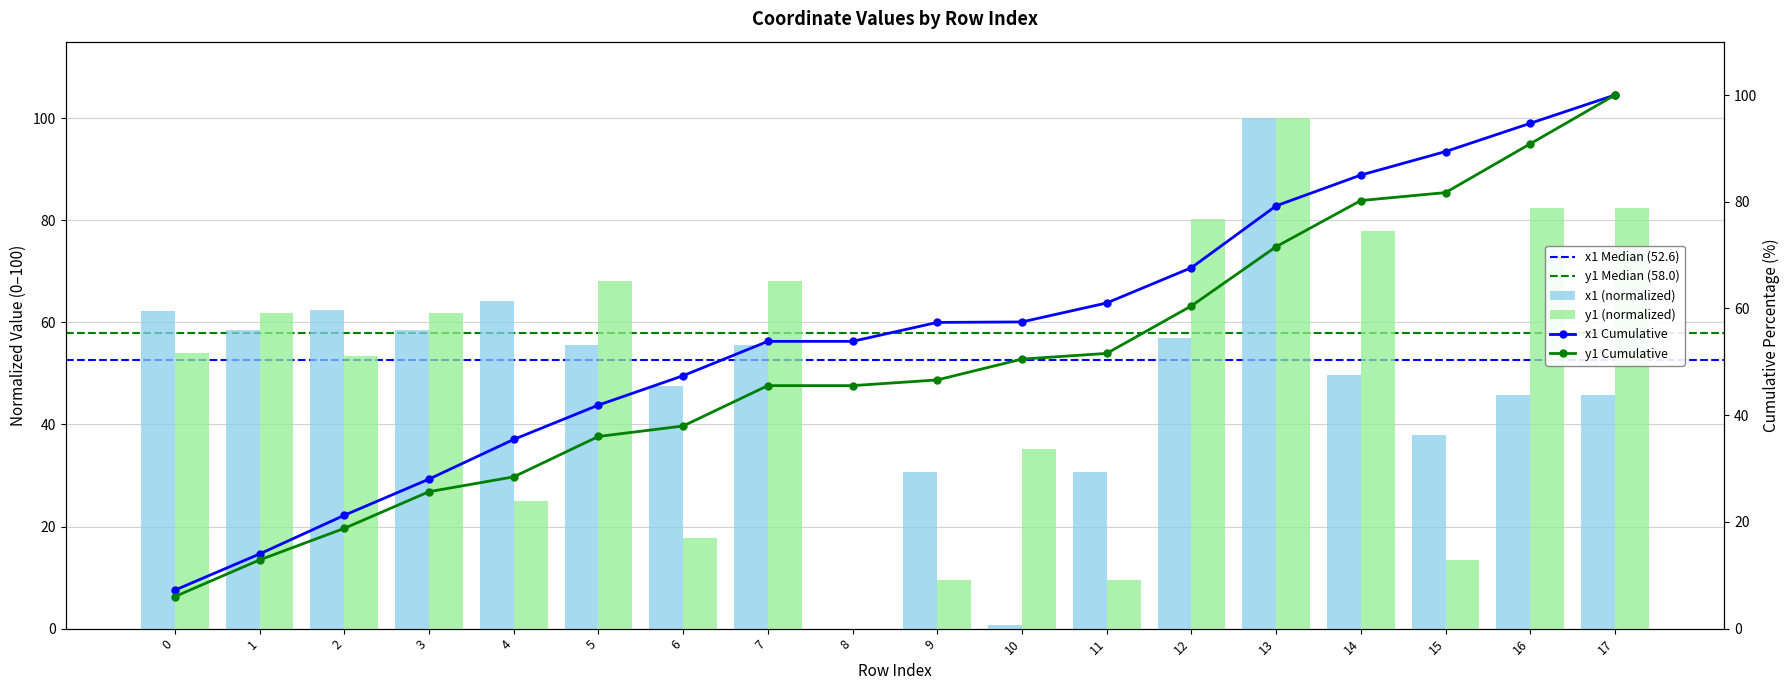

What are all the series names shown in the legend?

x1, y1